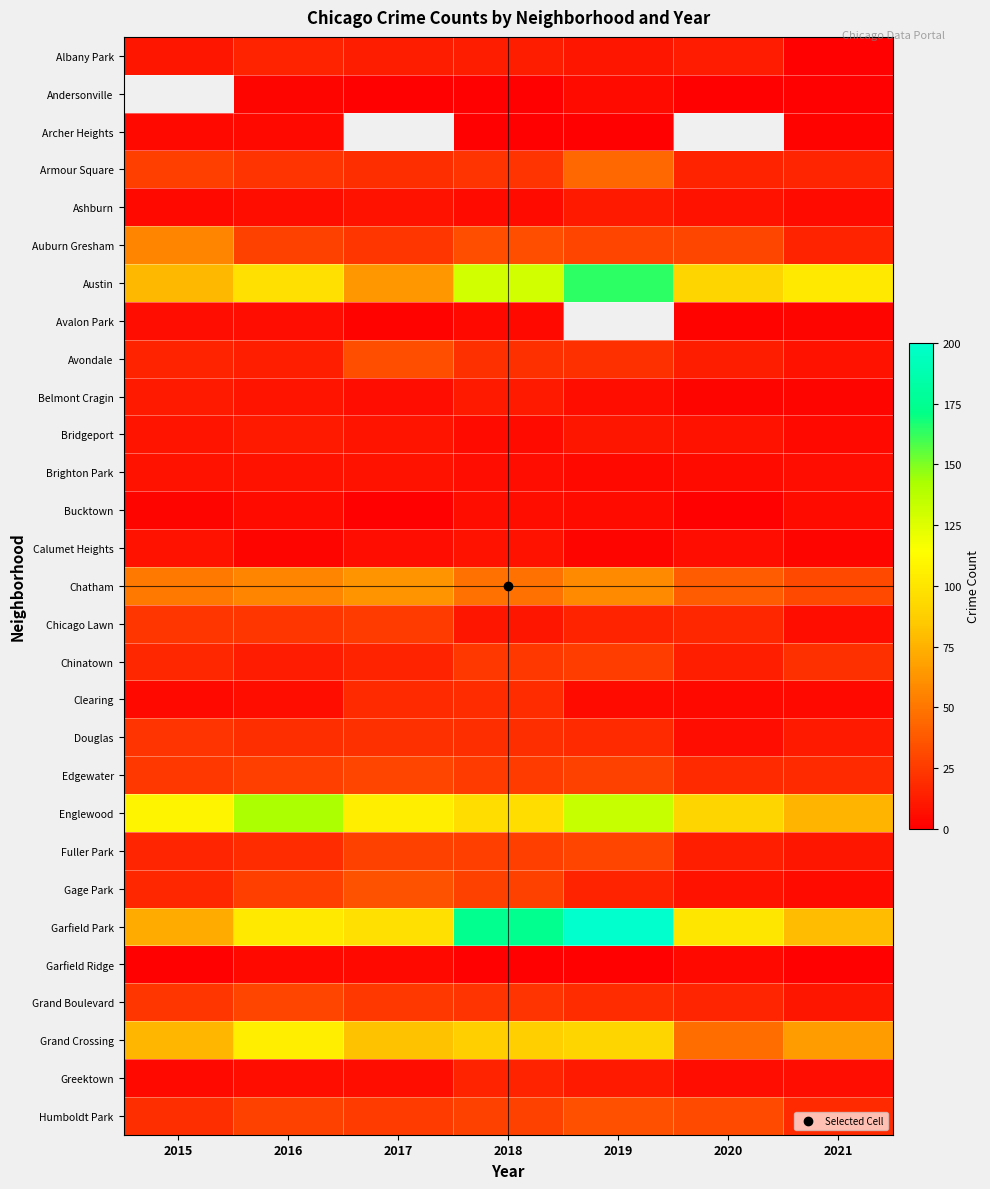

At which label does Bridgeport reach its minimum?

2021